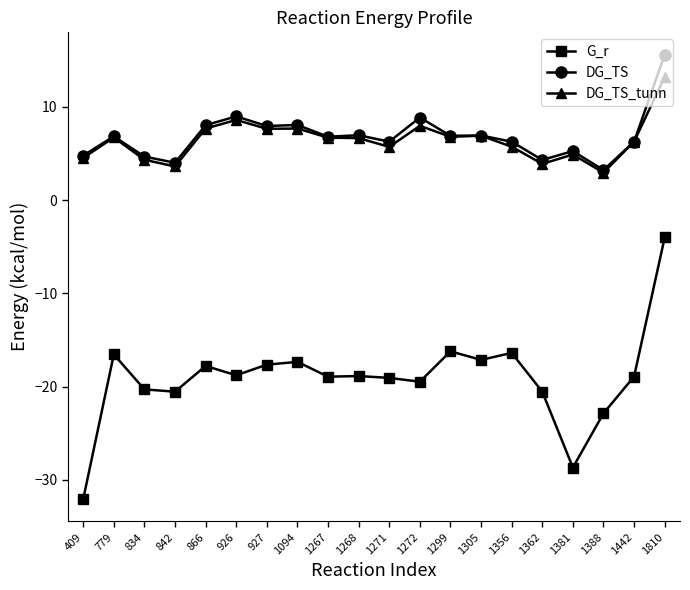

True or false: DG_TS_tunn and G_r cross at least once.

False